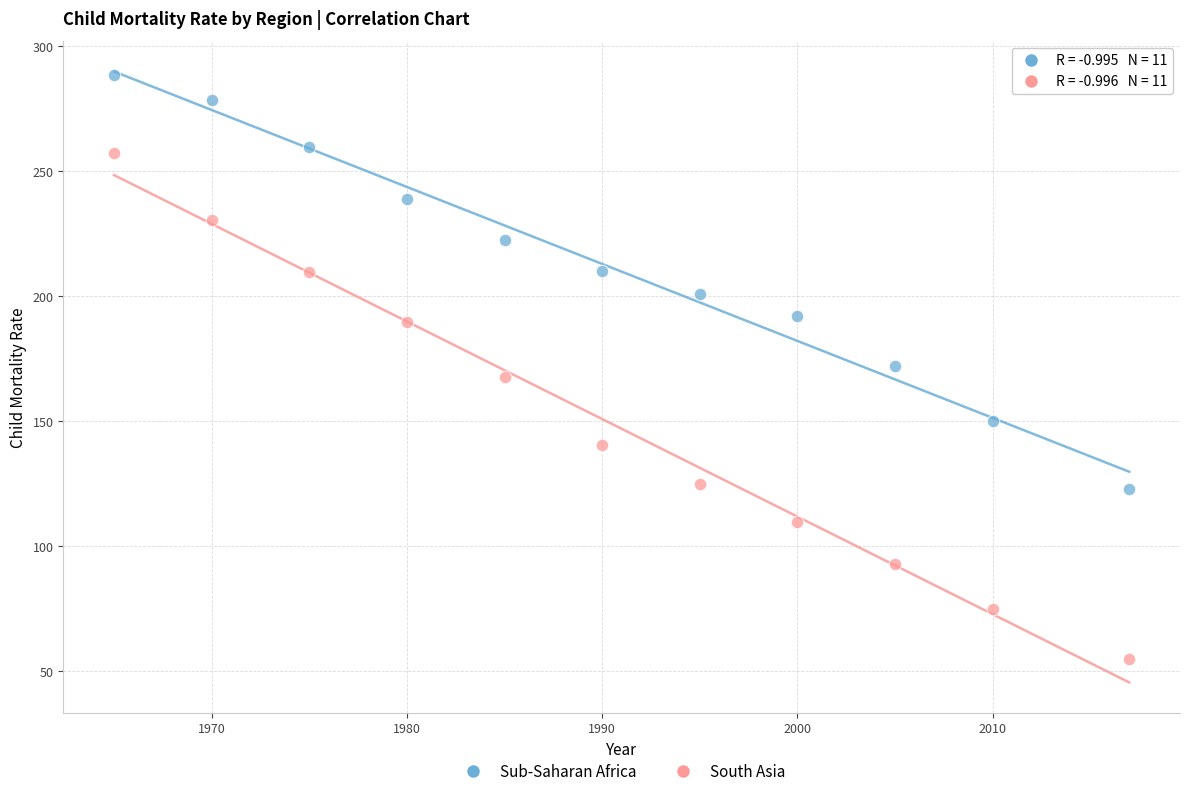

In the South Asia series, what Y value is closest to 155?

167.5